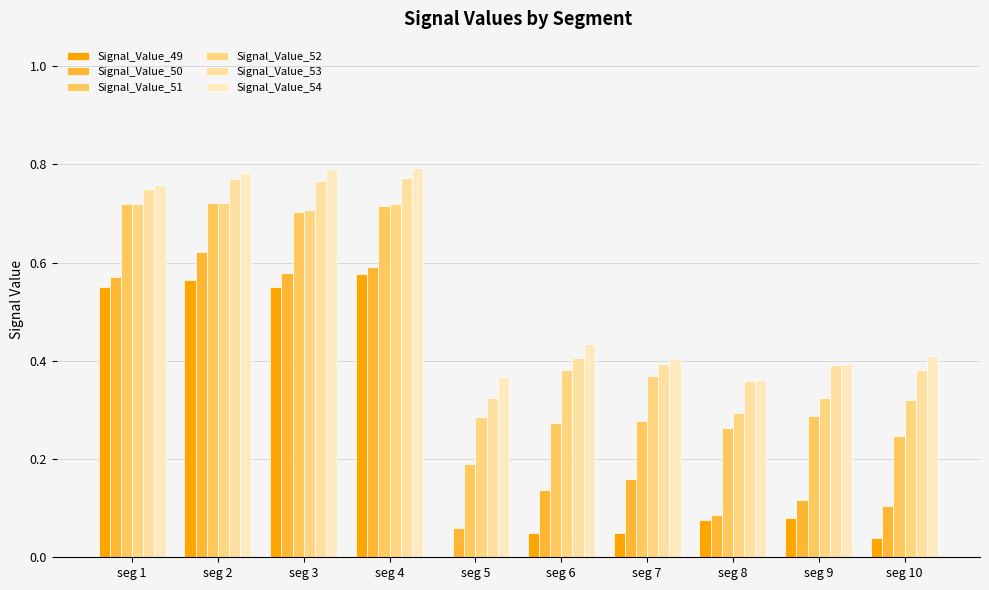

Rank the categories by Signal_Value_54 value from lowest to highest.

seg 8, seg 5, seg 9, seg 7, seg 10, seg 6, seg 1, seg 2, seg 3, seg 4